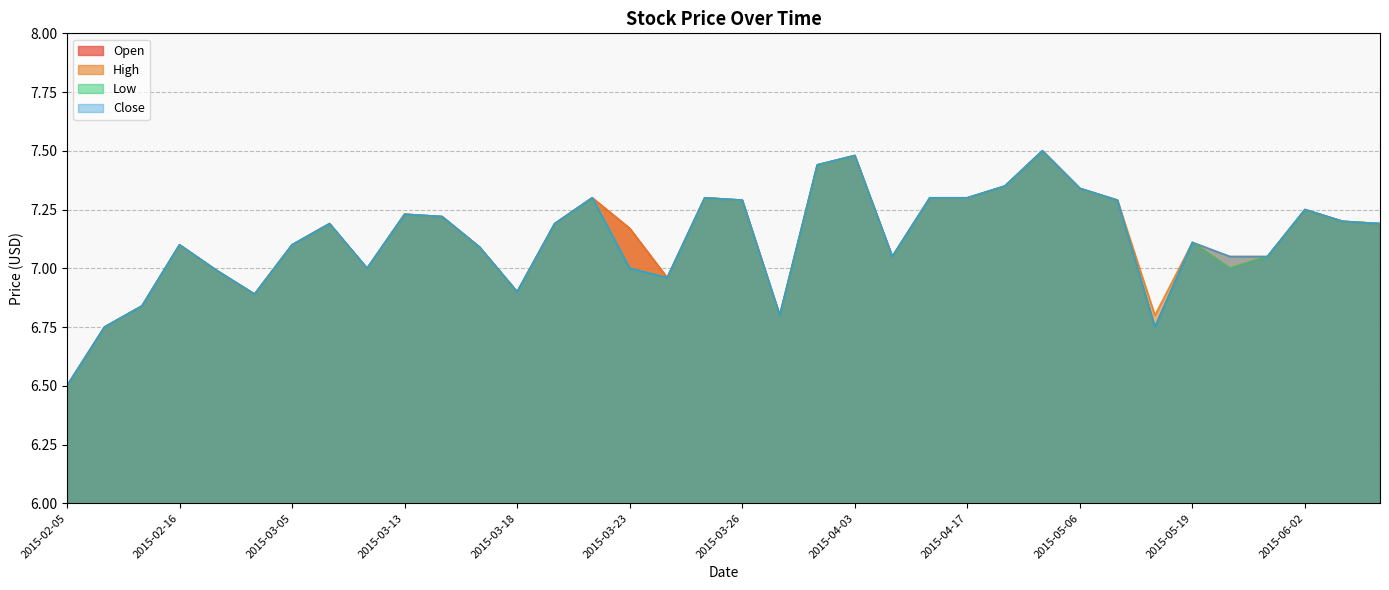

Which series changed the most between 2015-05-19 and 2015-05-20?

Open